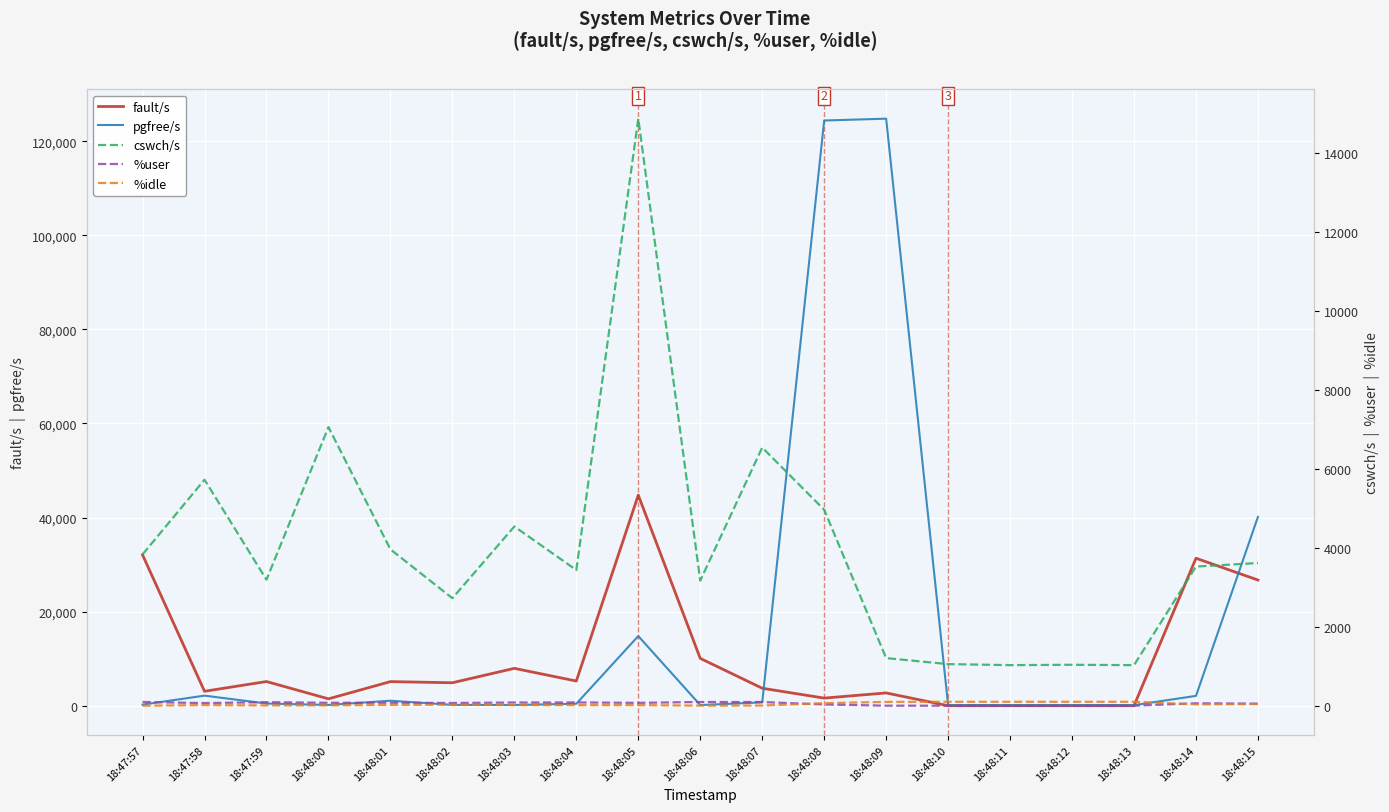

What position from the left is 18:48:12?

16